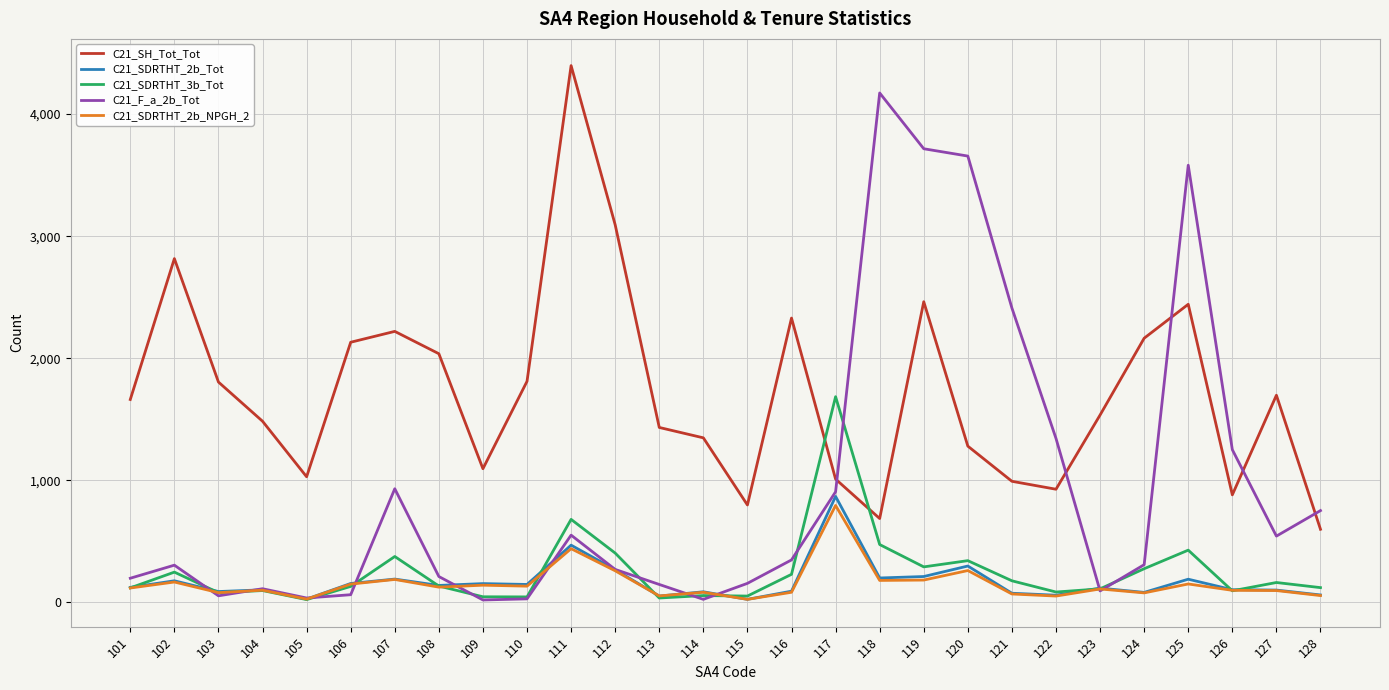

What is the average value of the C21_SH_Tot_Tot series?

1720